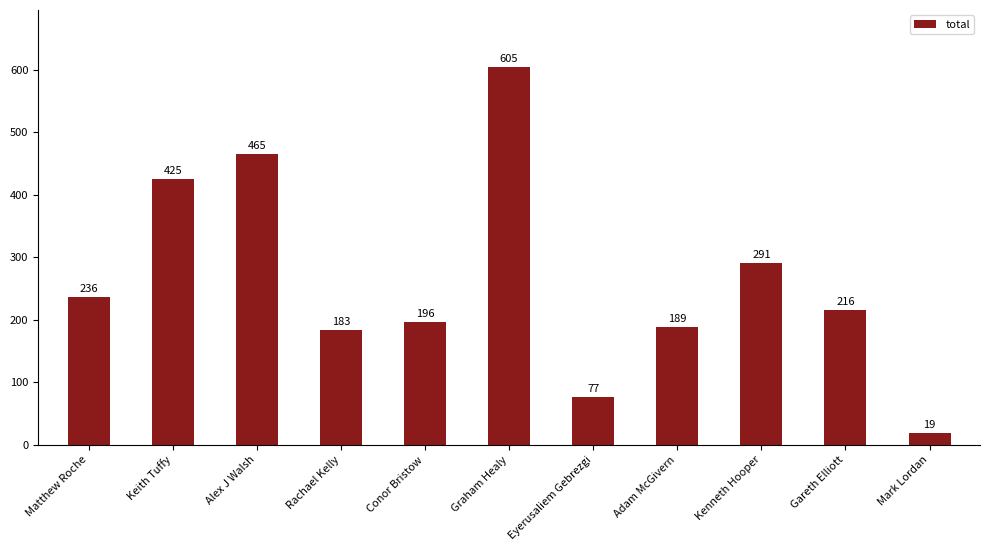

The value at Kenneth Hooper is 291. True or false?

True